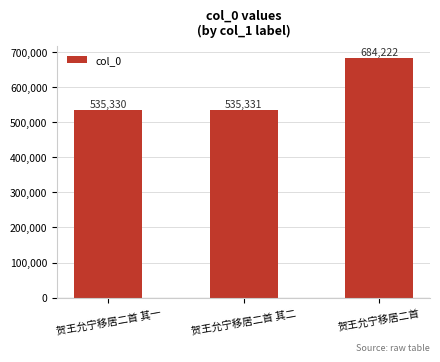

At which label is the value closest to 609776?

贺王允宁移居二首 其二